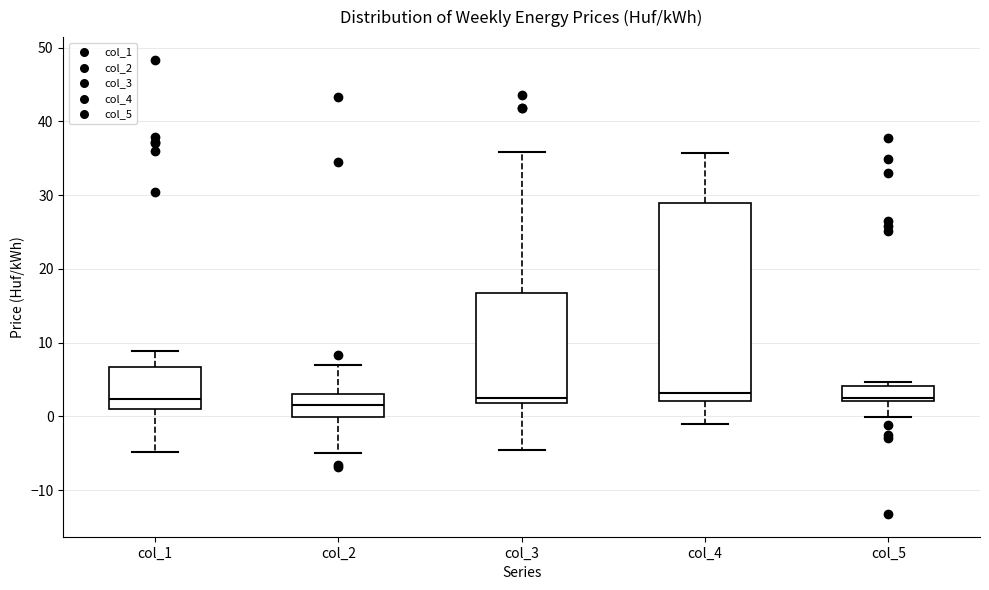

Which box is the tallest, from its lower edge to its upper edge?

col_4